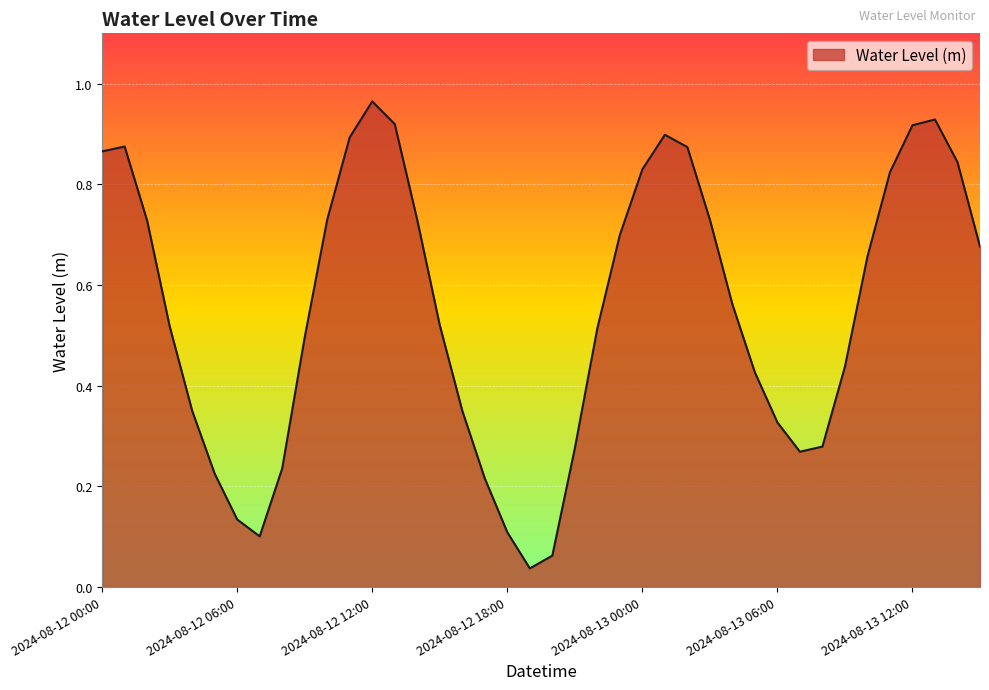

How many lines are shown in the chart?

1